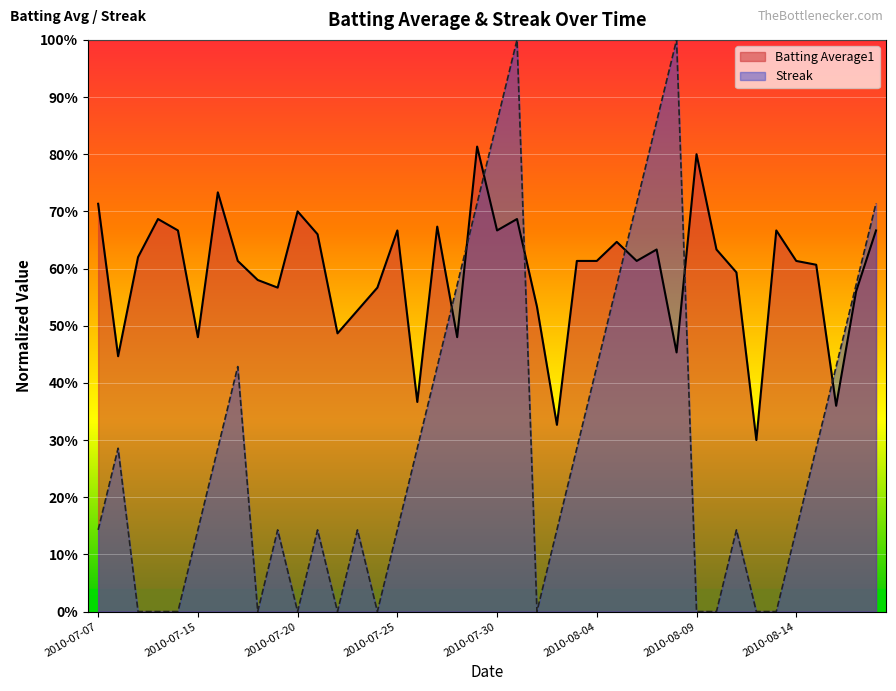

The value of Streak at 2010-07-31 is 1.0. True or false?

True